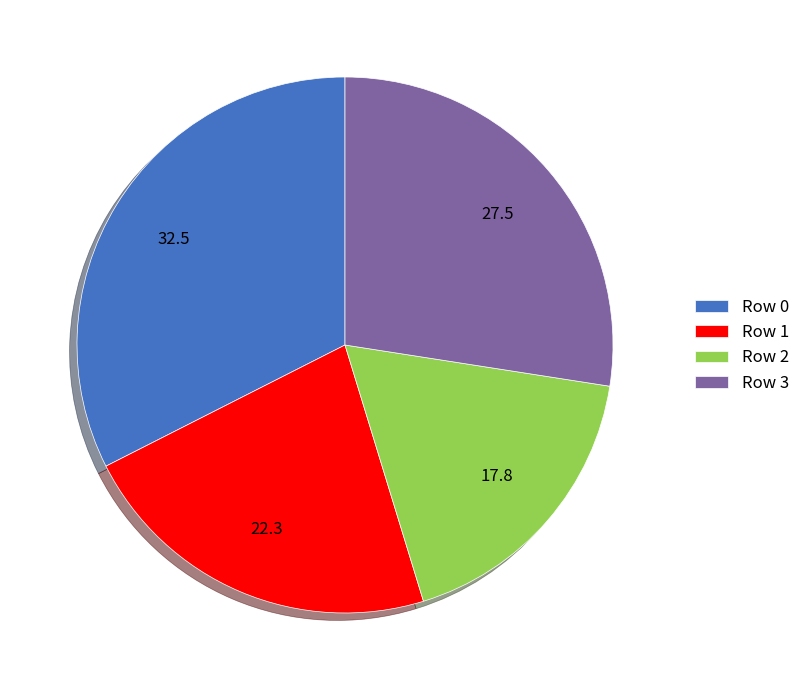

How many segments does this pie chart have?

4